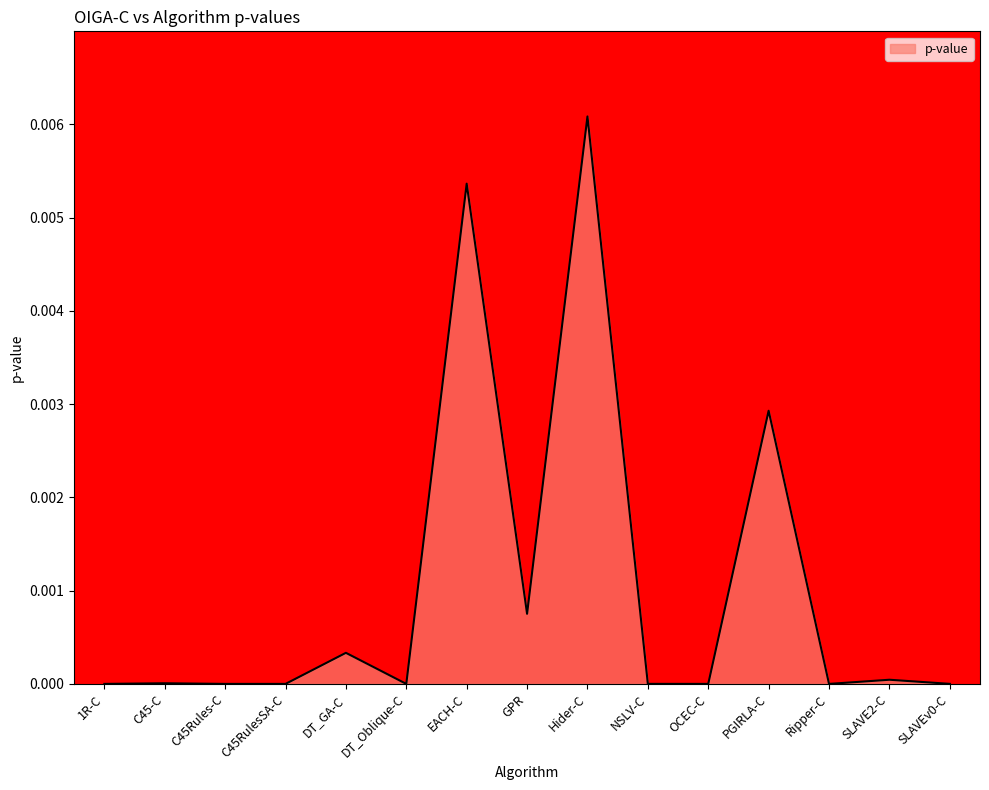

Which has a higher value, GPR or Hider-C?

Hider-C